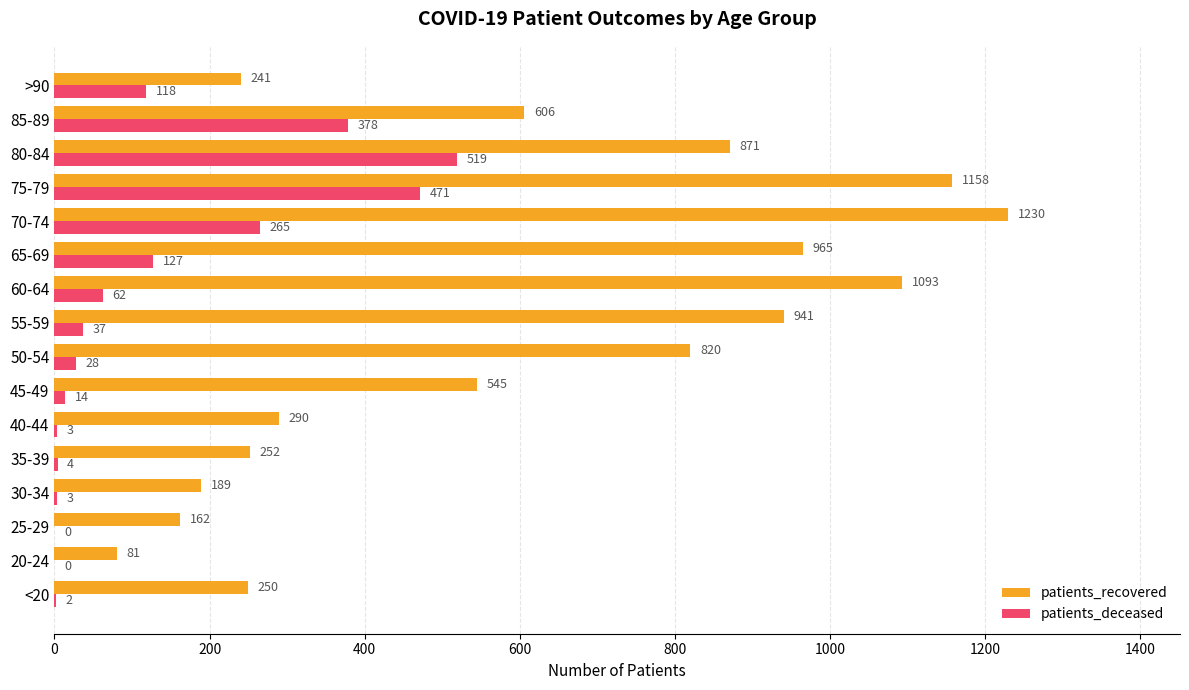

What value does the patients_recovered series have at 65-69, to the nearest 50?

950